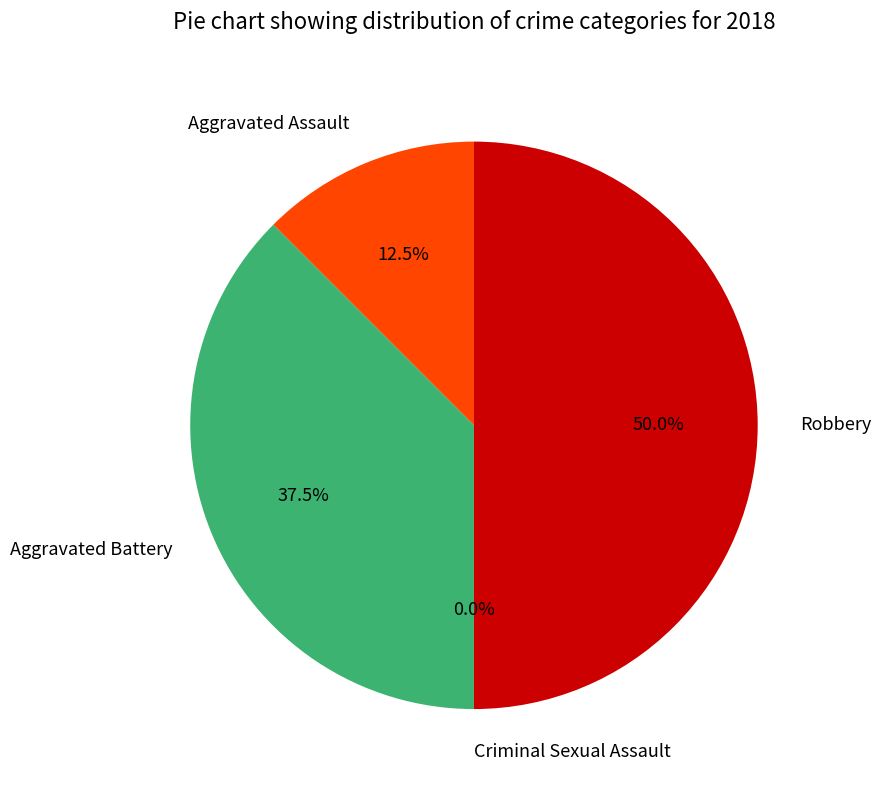

Rank the categories by value from lowest to highest.

Criminal Sexual Assault, Aggravated Assault, Aggravated Battery, Robbery